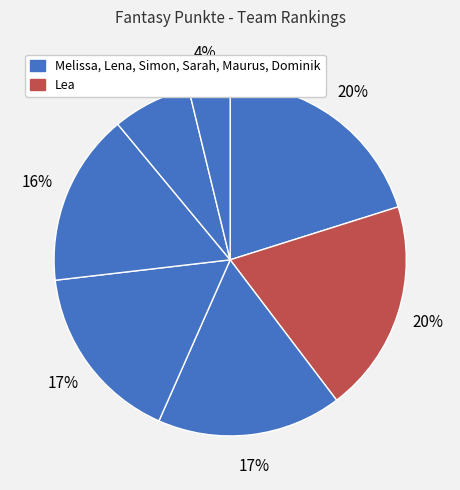

Count the number of slices in the pie.

7